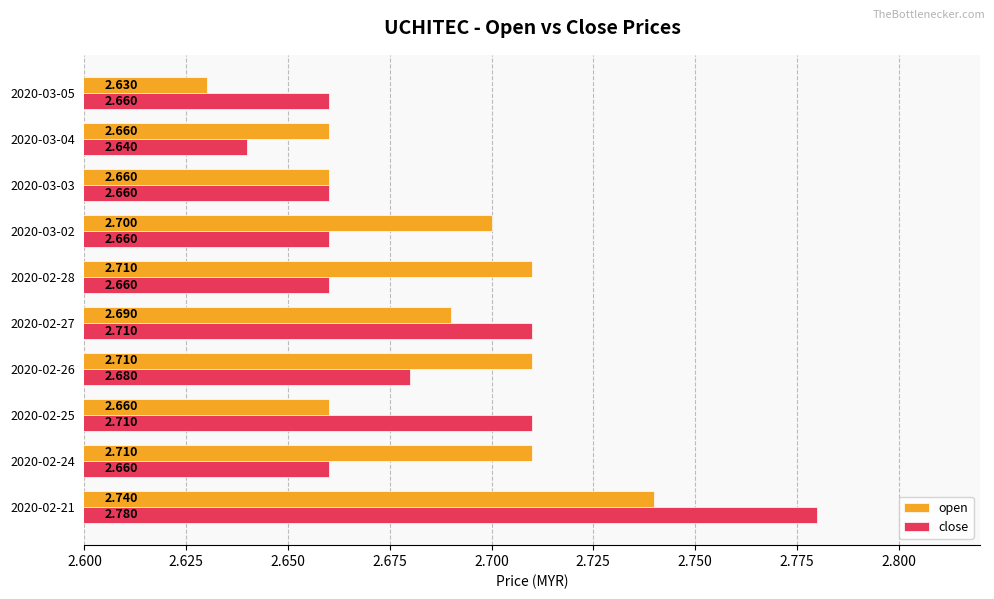

Which series has the largest range (max minus min)?

close